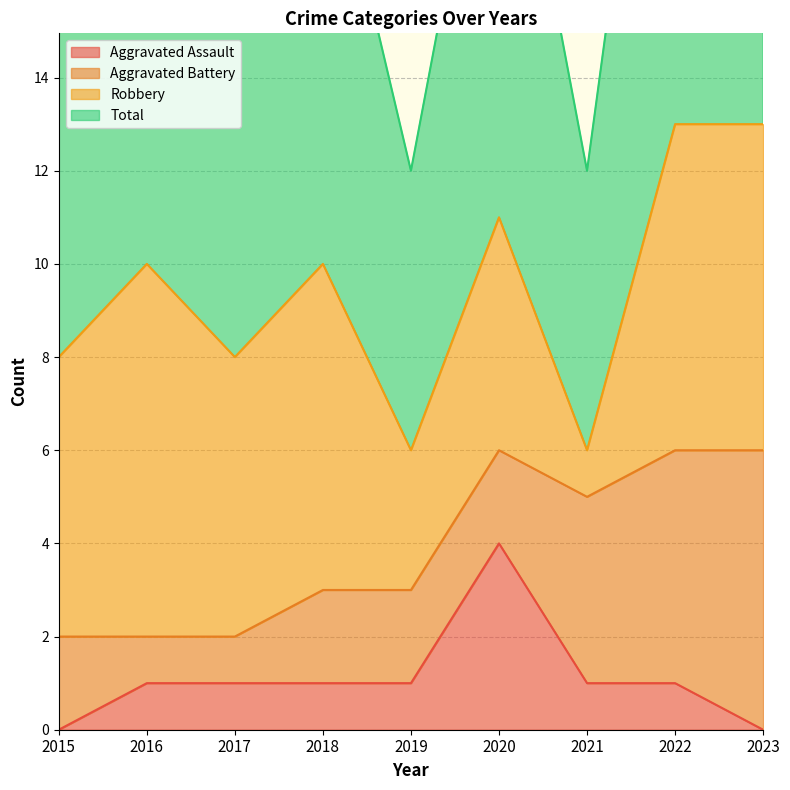

True or false: Aggravated Assault has a value of 0 at 2016.

False